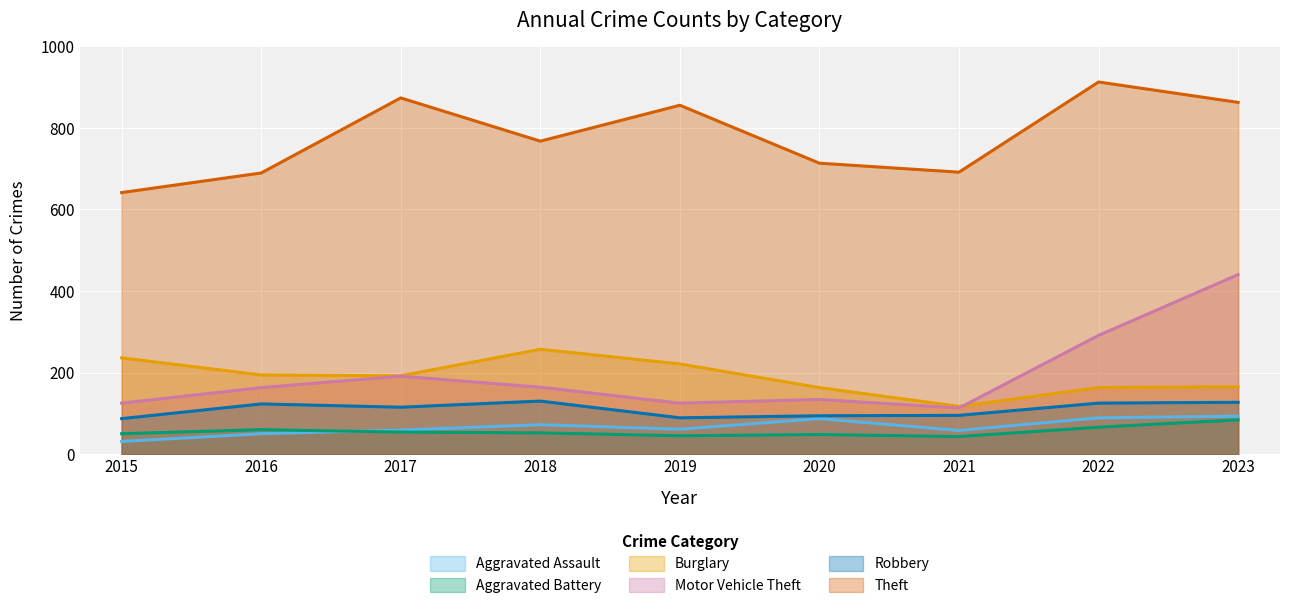

How many lines are shown in the chart?

6